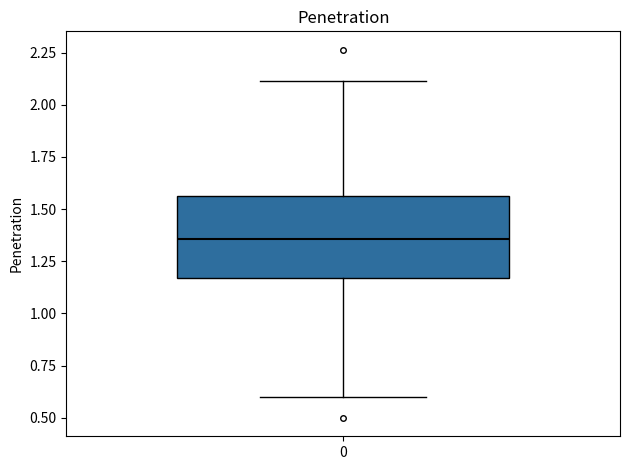

Read this box plot against the y-axis: the position of the median line, the range covered by the box, and the ends of both whiskers. The values are not printed on the chart, so give them approximately, as read against the axis.

median 1.35, box 1.15 to 1.55, whiskers 0.60 to 2.10